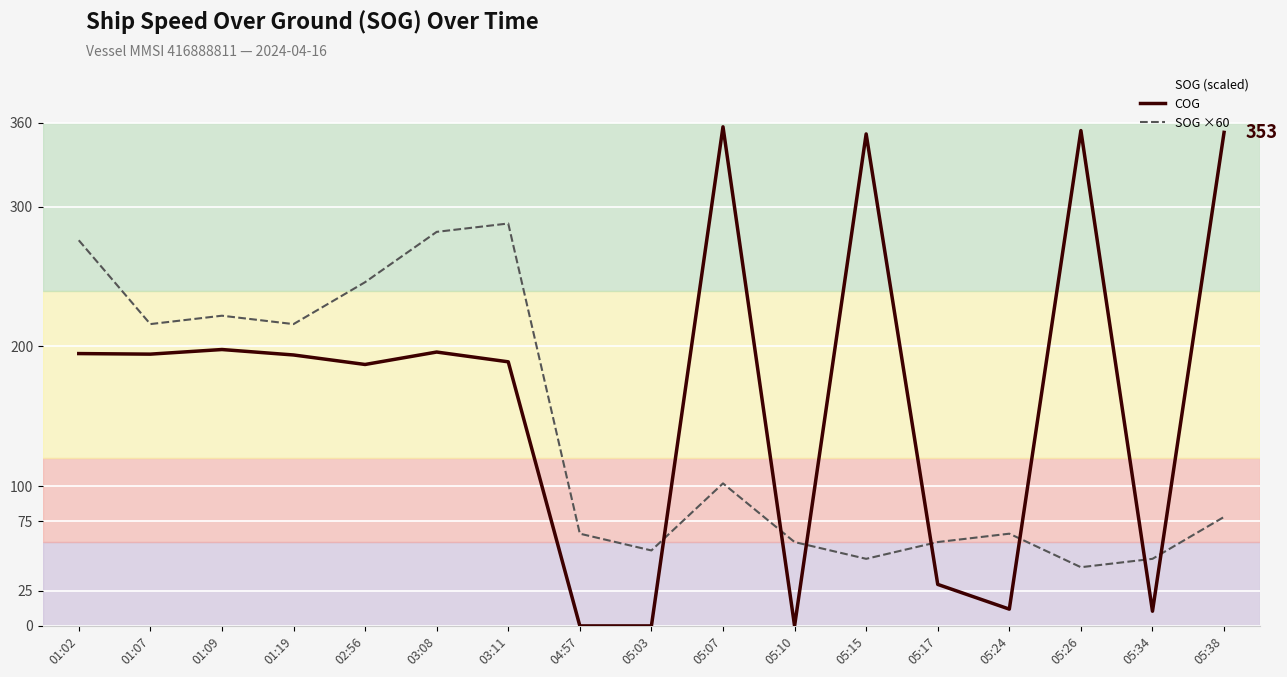

What is the total value across all series at 05:07?

459.2